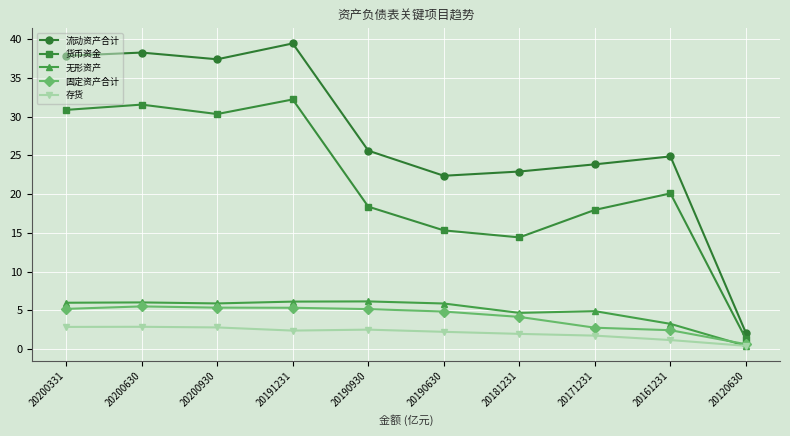

The 货币资金 series shows 30.1 at 20171231. True or false?

False